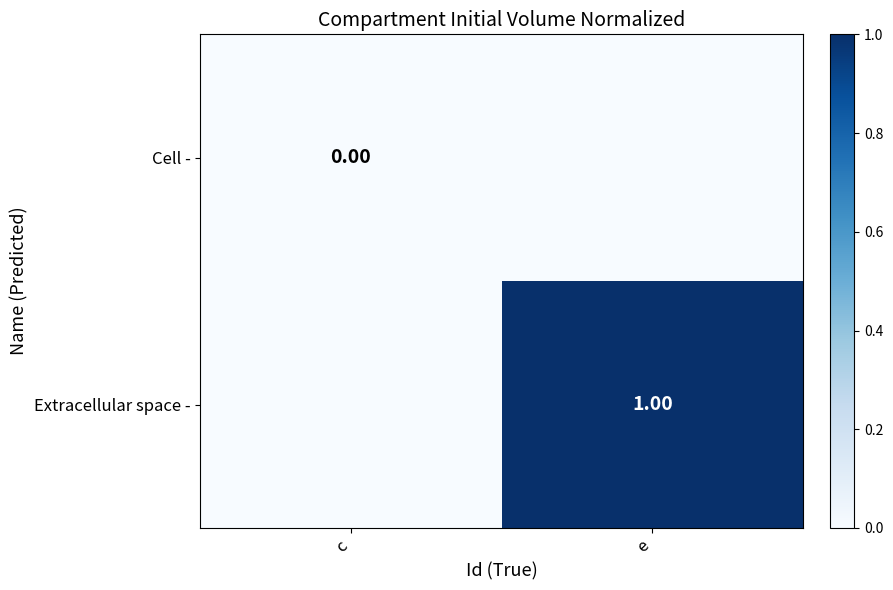

The value of Extracellular space - at e is 1.6. True or false?

False